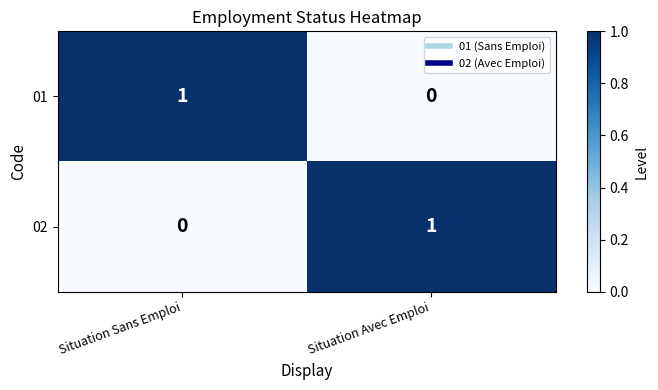

Is it true that 01 equals 0 at Situation Avec Emploi?

True